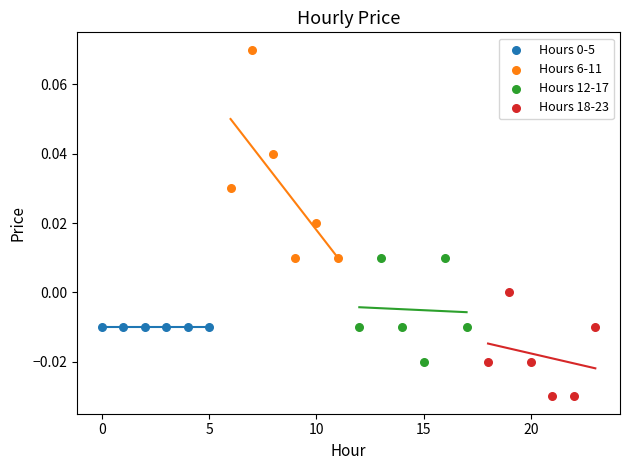

Which series contains the highest Y value?

Hours 6-11